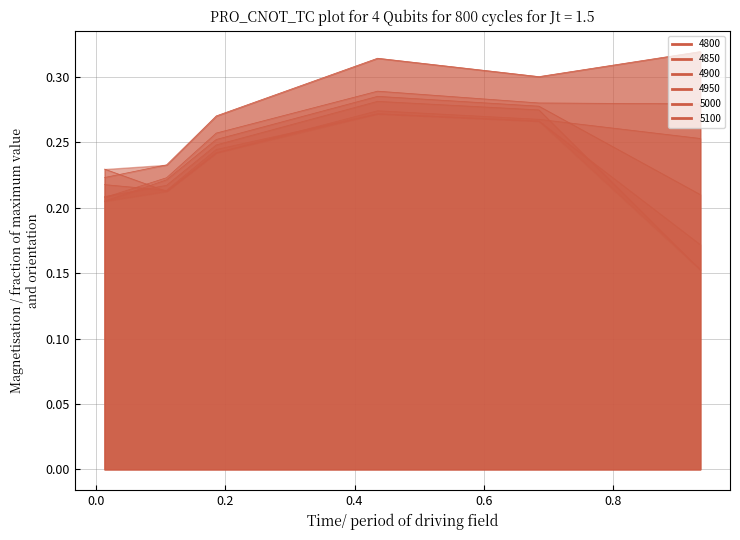

Which series has the widest spread of values?

4900